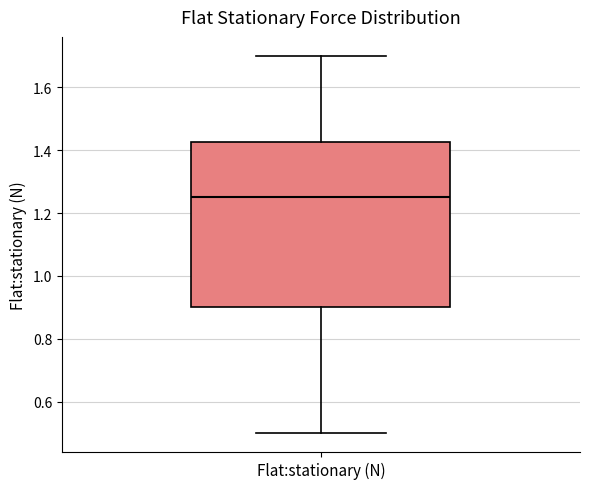

Read this box plot against the y-axis: the position of the median line, the range covered by the box, and the ends of both whiskers. The values are not printed on the chart, so give them approximately, as read against the axis.

median 1.26, box 0.90 to 1.42, whiskers 0.50 to 1.70